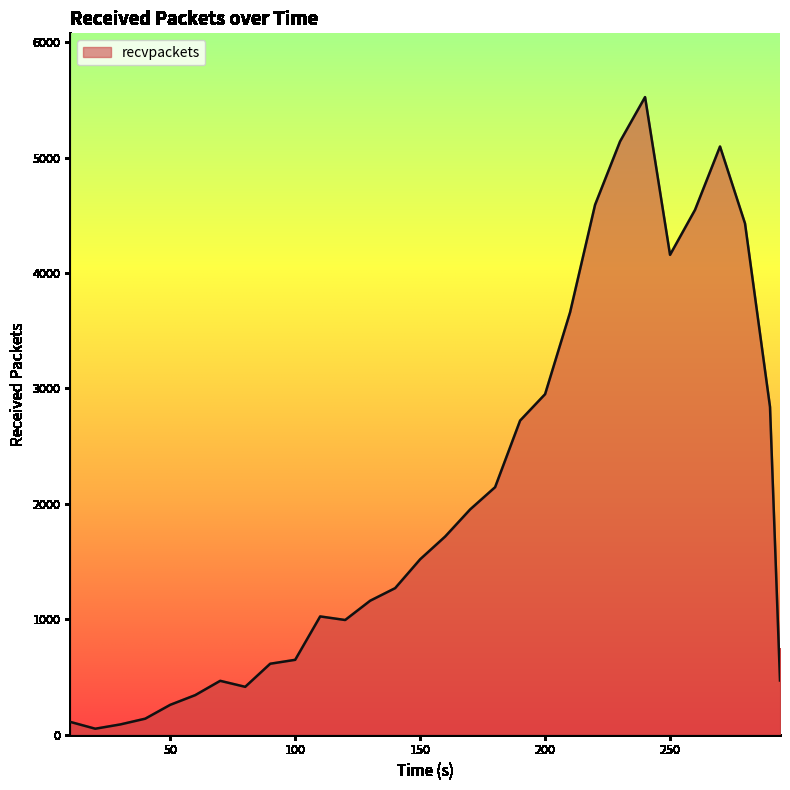

What is the difference between the maximum and minimum values?

5473